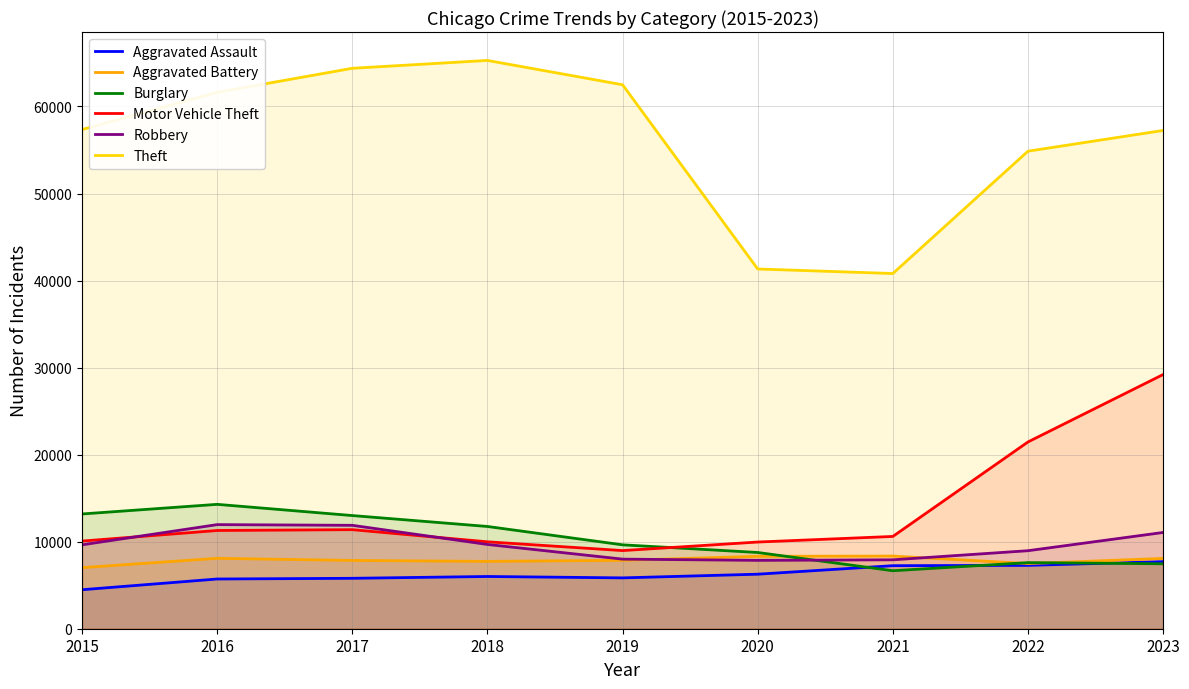

At which category is the sum across all series the highest?

2023